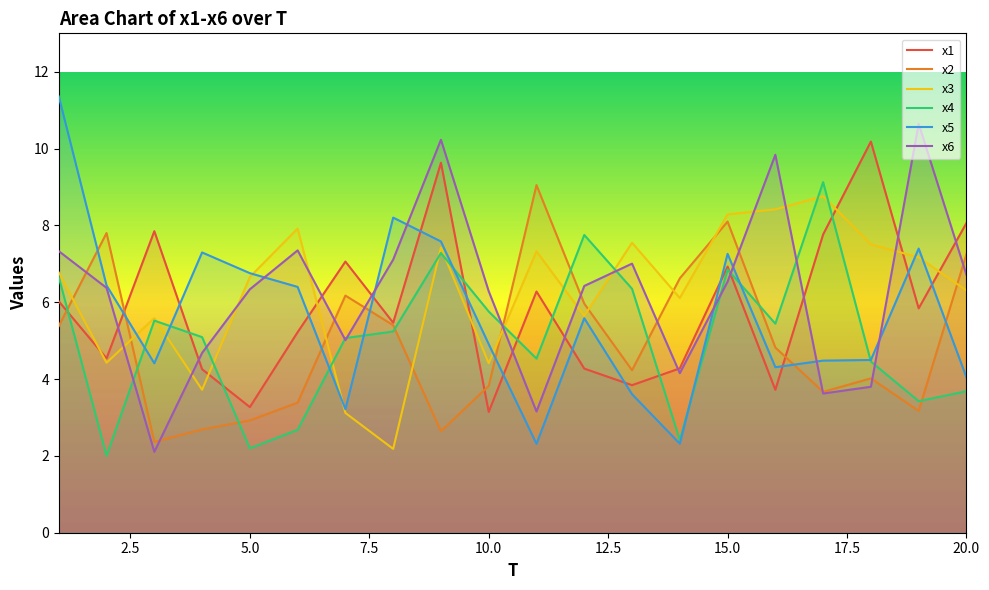

How many times do x5 and x1 cross each other?

13